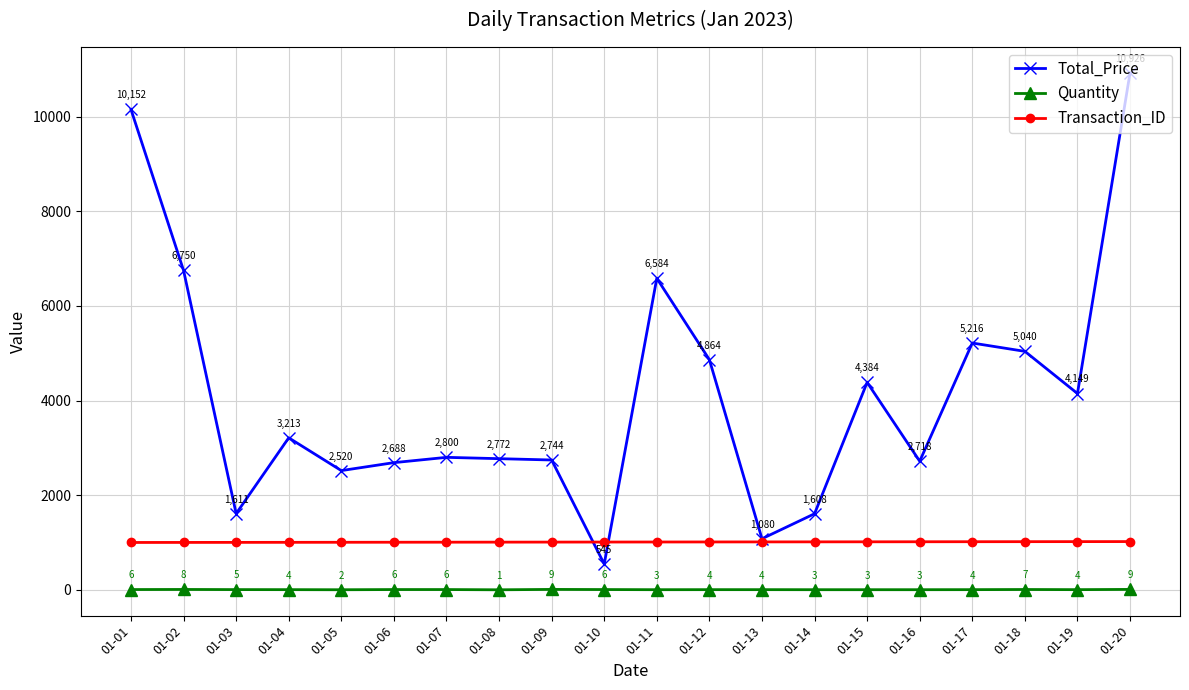

What are all the series names shown in the legend?

Total_Price, Quantity, Transaction_ID